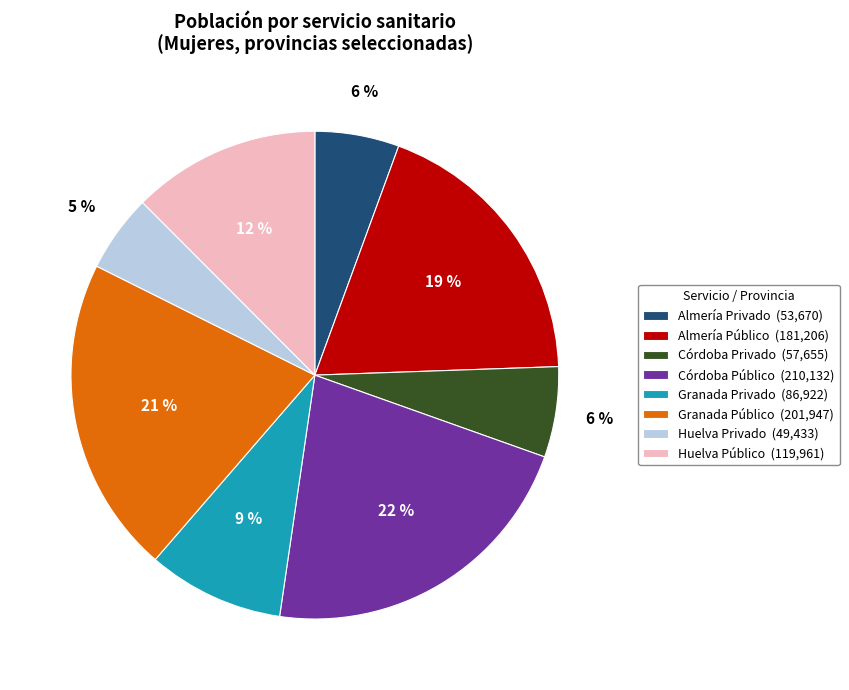

How many slices are in this pie chart?

8